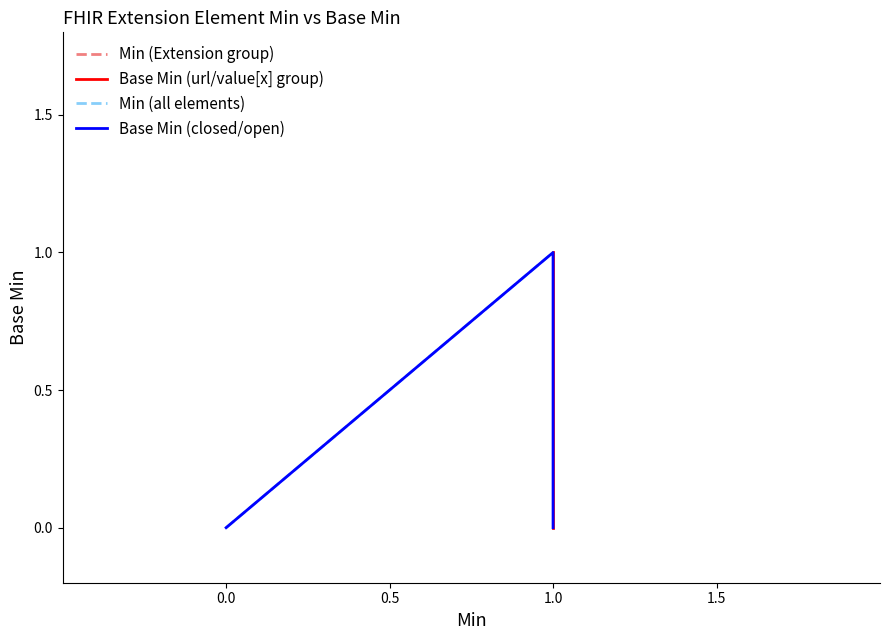

Is this an area chart (filled region under the line)?

No